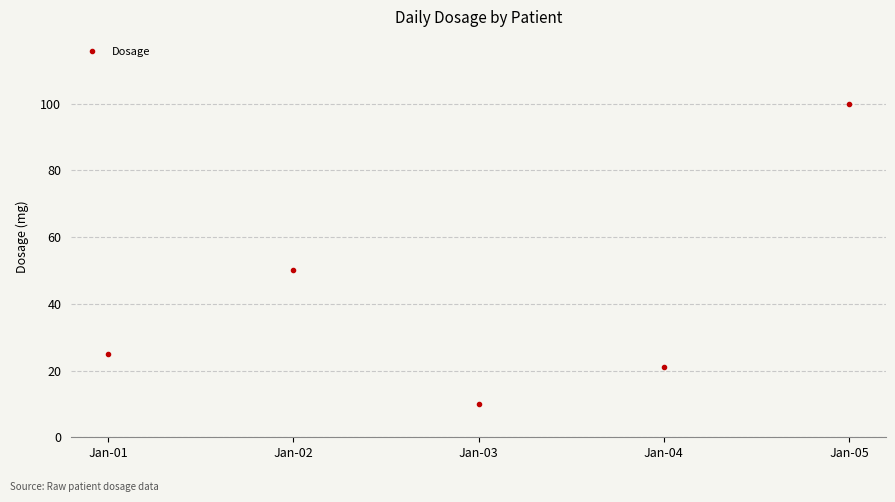

How many points are higher than both their immediate neighbors (excluding endpoints)?

1